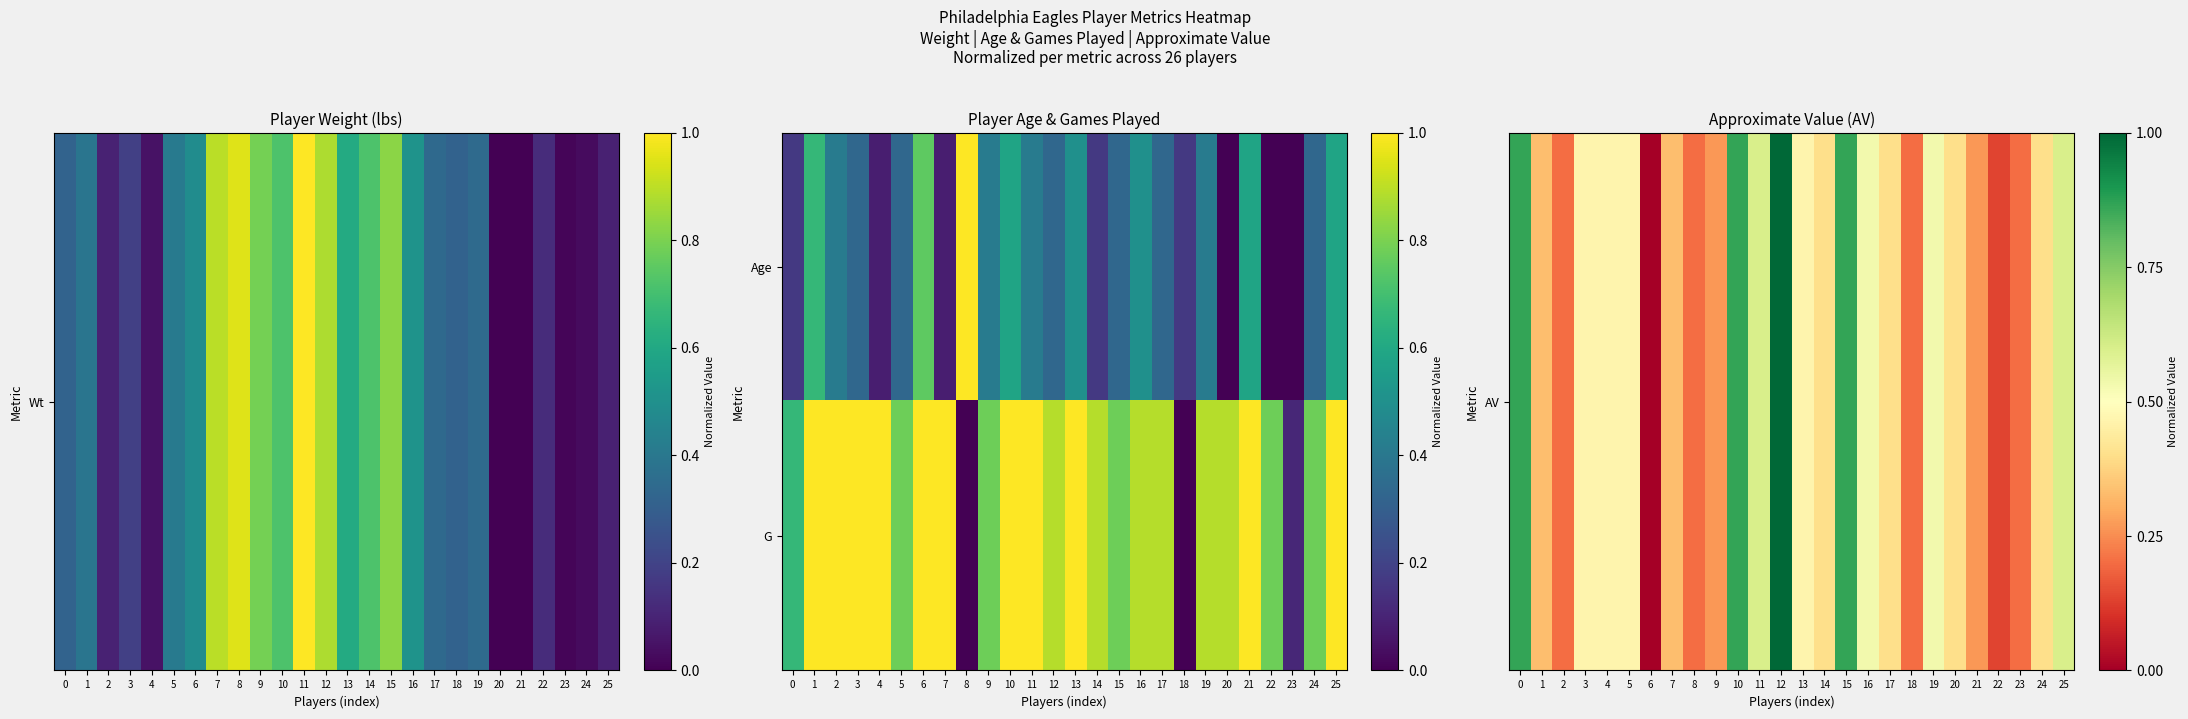

Which category has the highest value across all series?

12